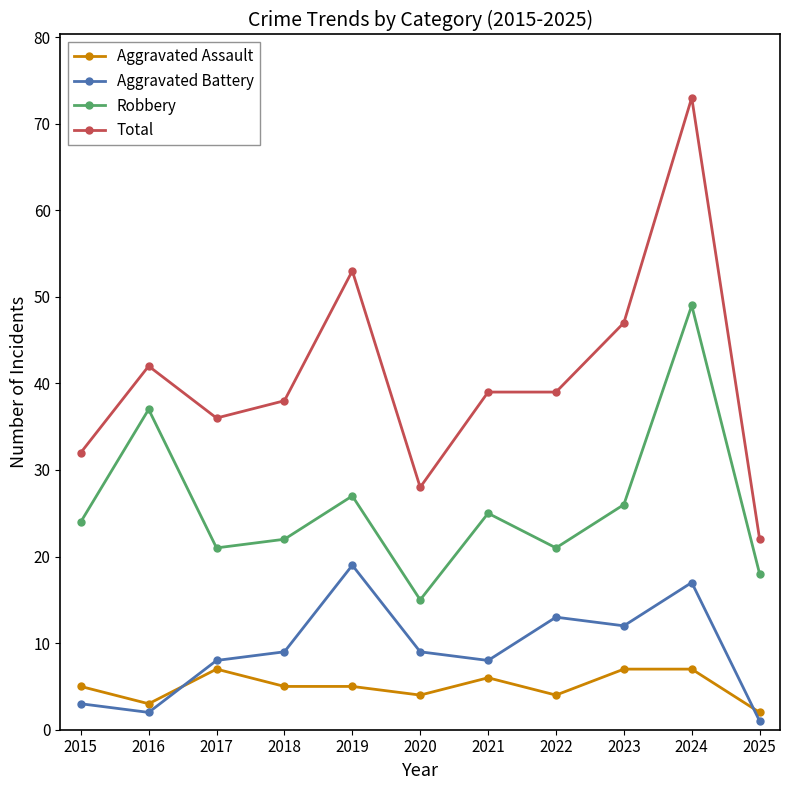

What is the approximate value of Robbery at 2017?

21